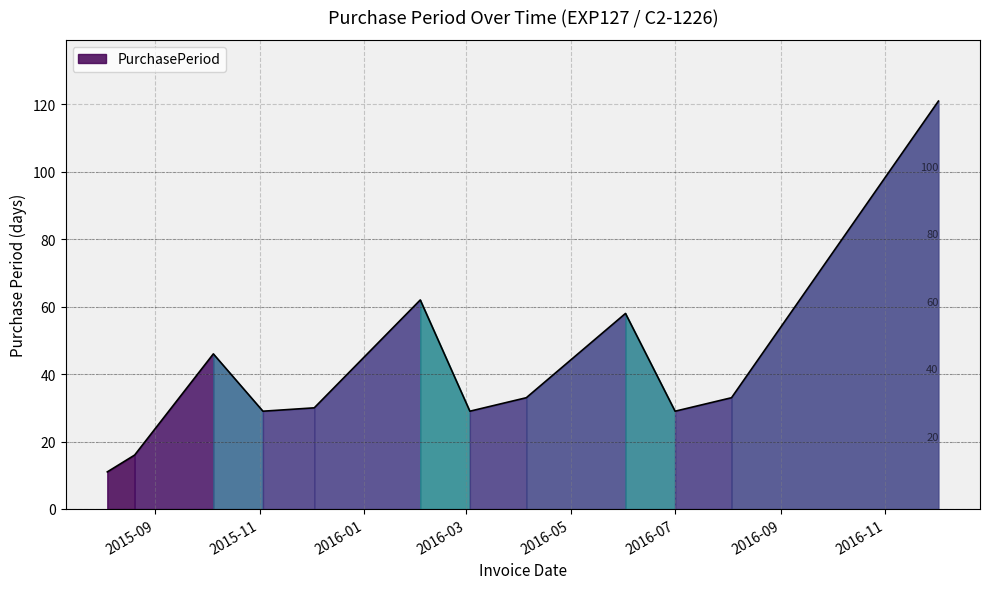

True or false: there are more than 1 points higher than both neighbors.

True